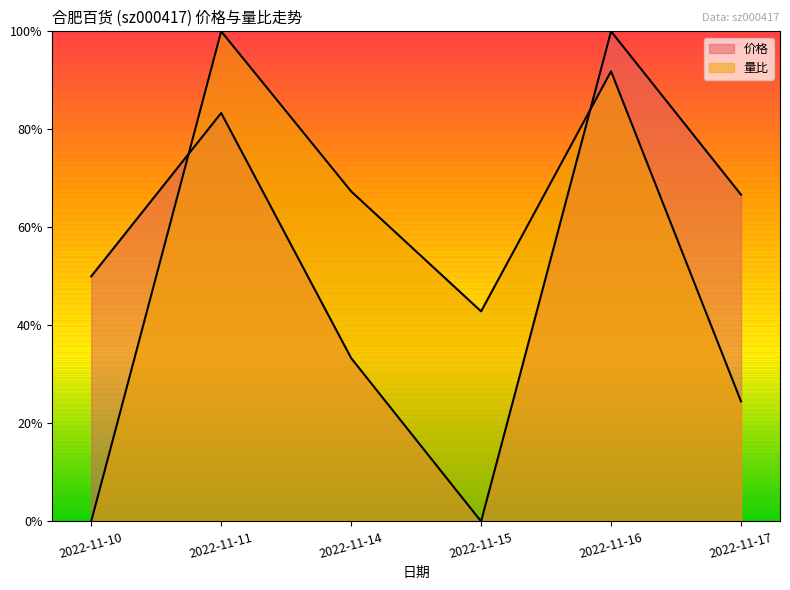

What is the sum of all 量比 values?

3.3